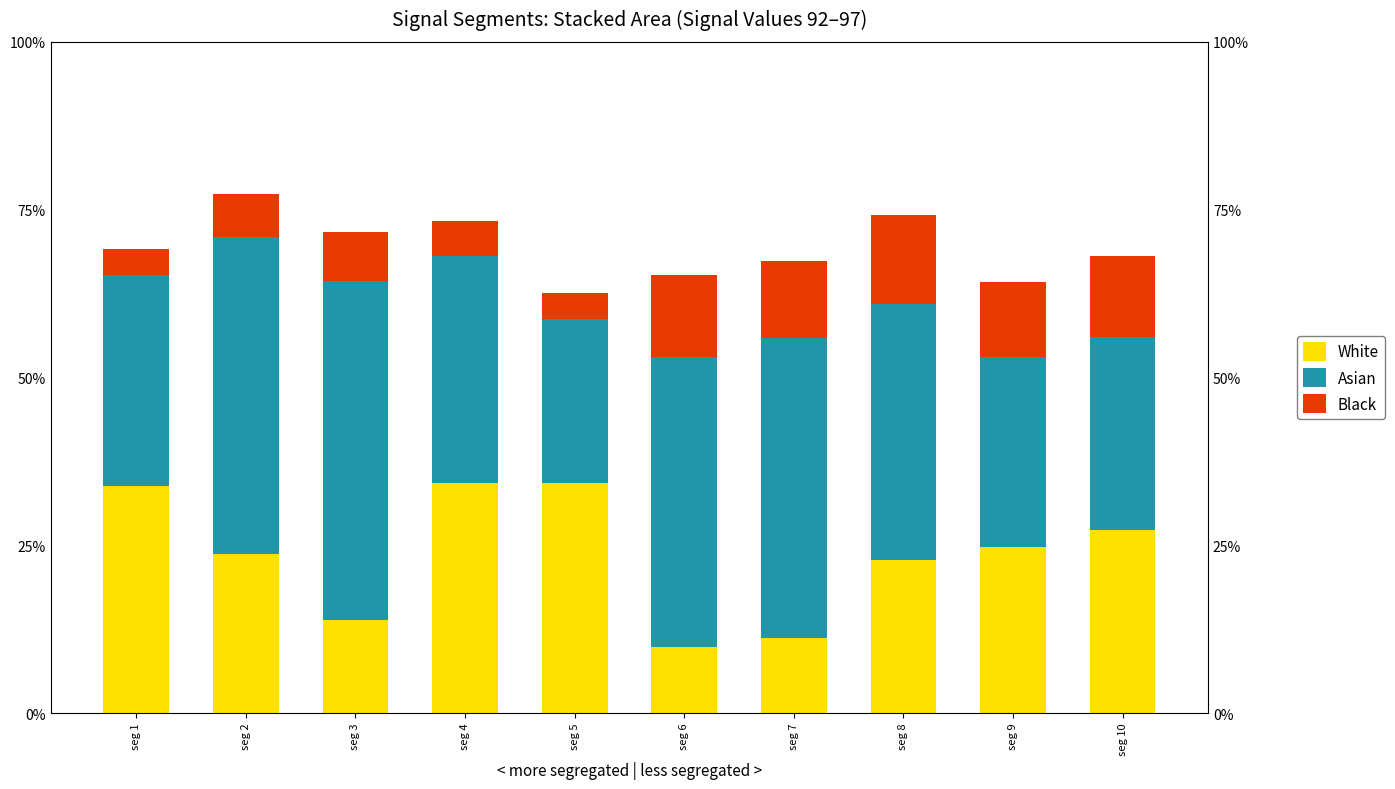

Which category has the lowest value across all series?

seg 1